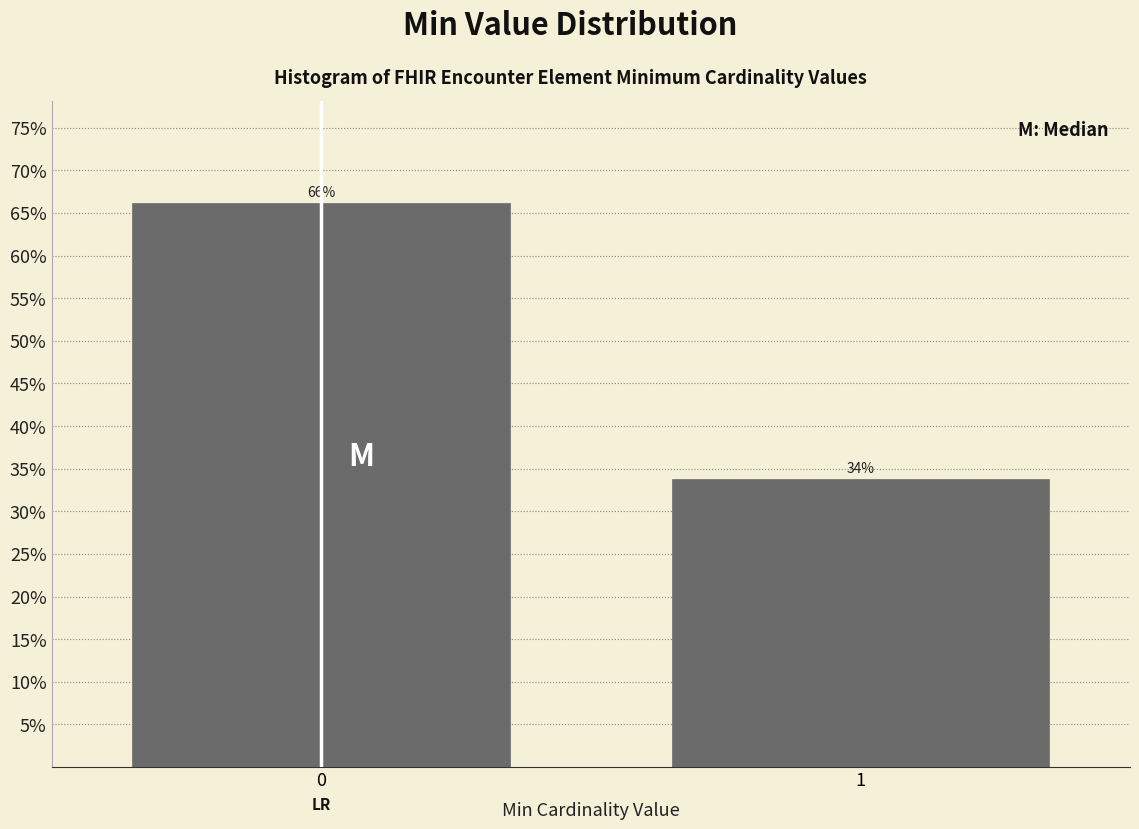

Are the bars horizontal?

No